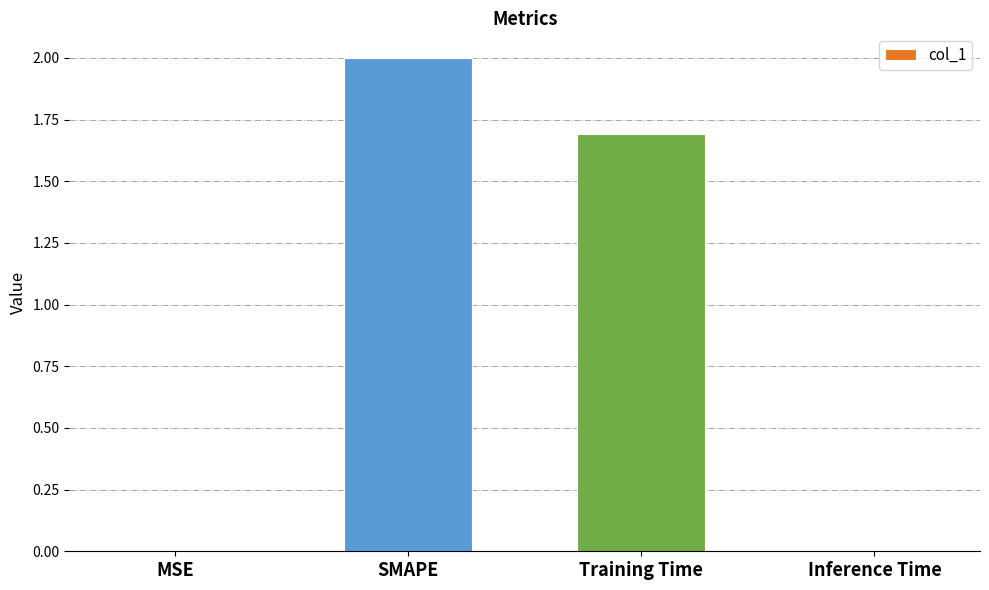

What is the maximum value shown in the chart?

2.0